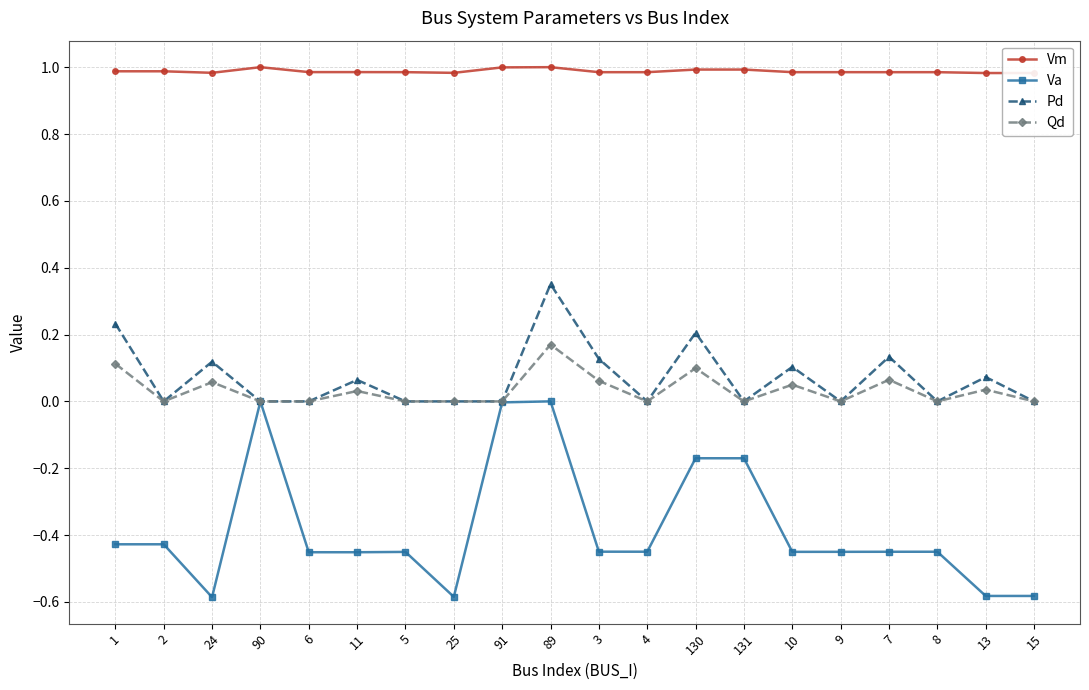

What is the difference between the maximum and minimum values in the Va series?

0.6